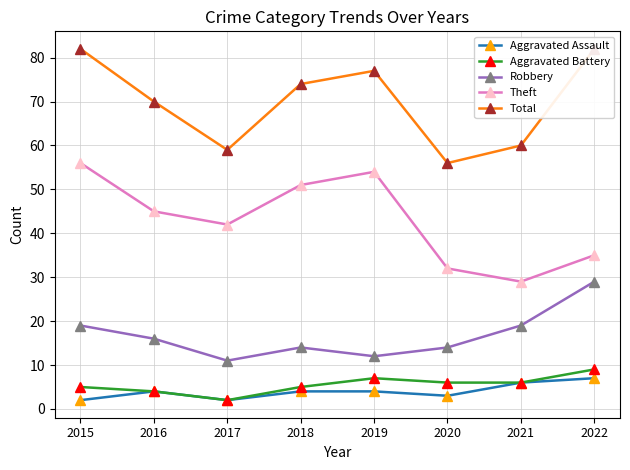

The Theft series shows 45 at 2016. True or false?

True